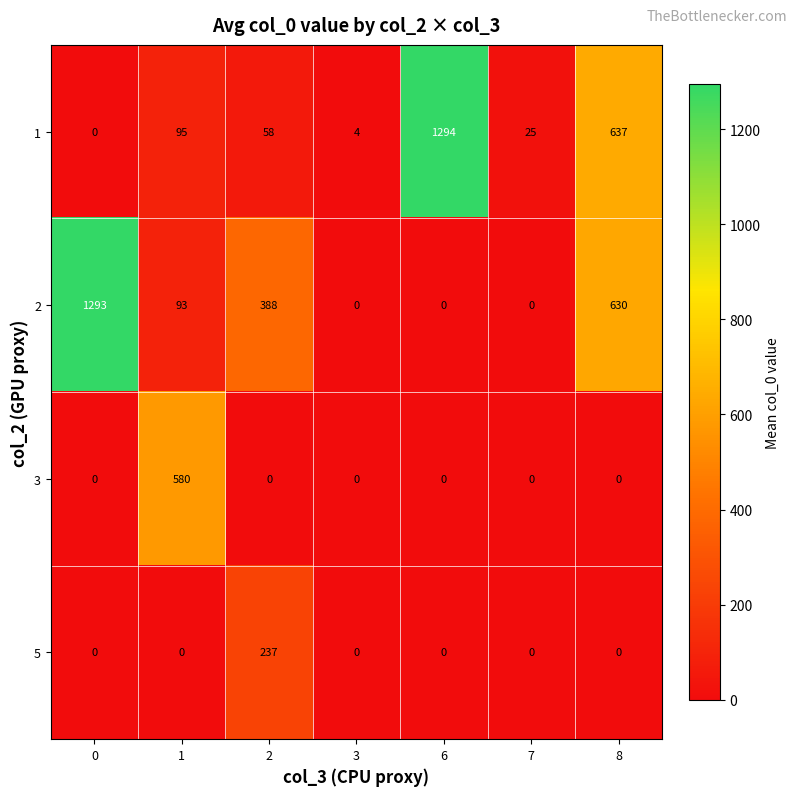

At how many categories does at least one series exceed 238?

5